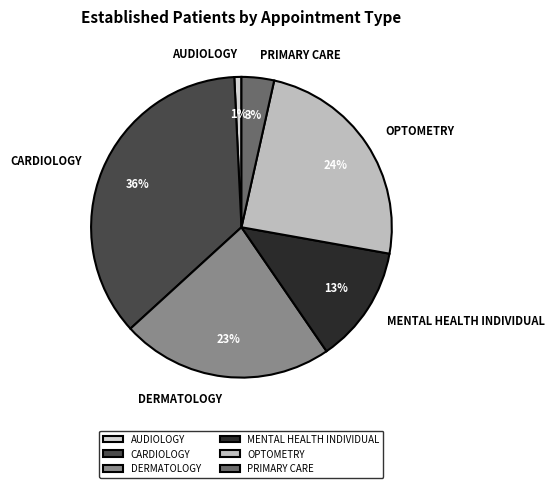

Which category has the smallest portion of the pie?

AUDIOLOGY